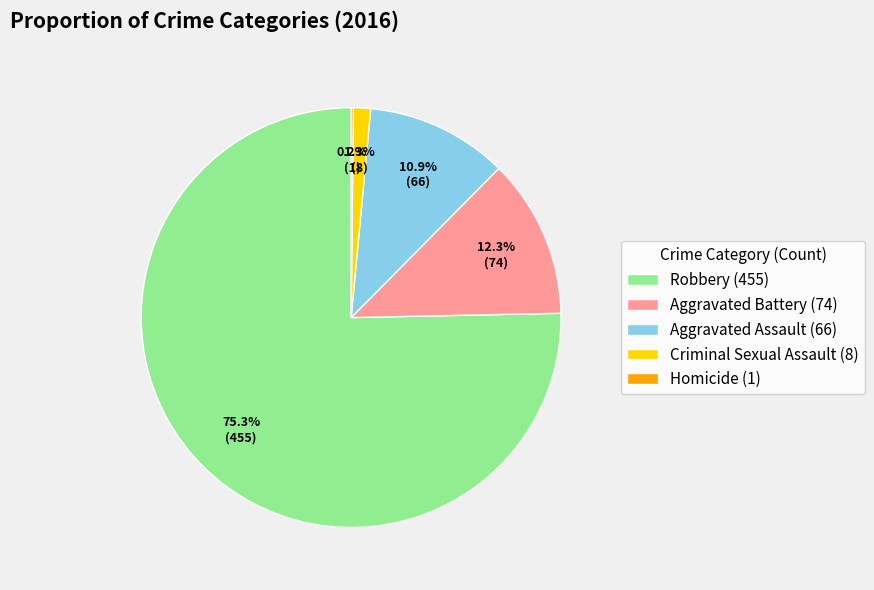

Does Robbery represent more than half of the total?

Yes